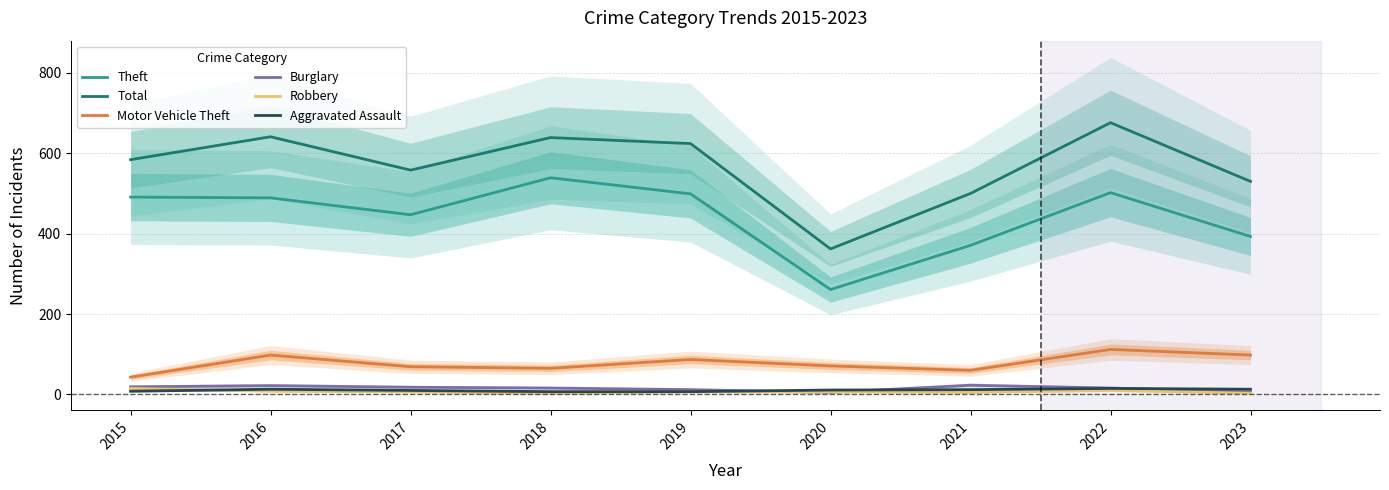

What is the greatest value displayed?

676